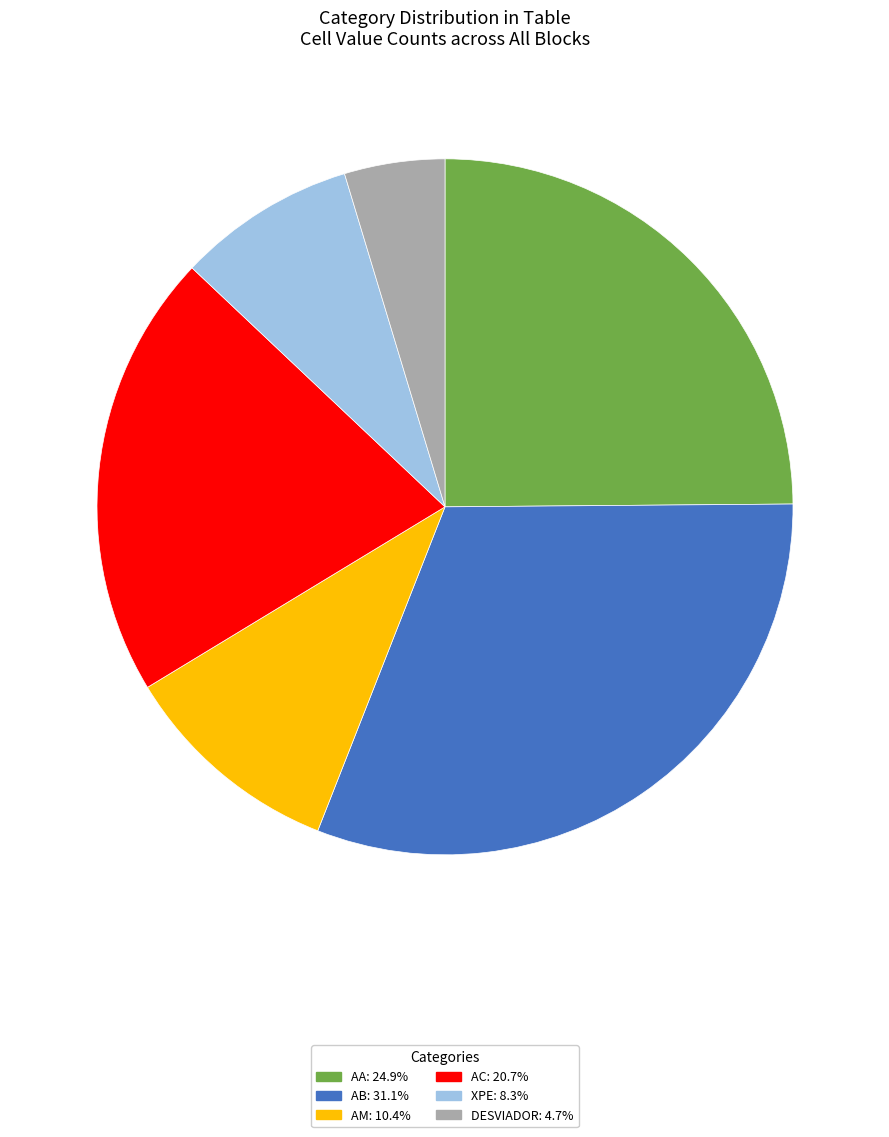

How many slices are in this pie chart?

6